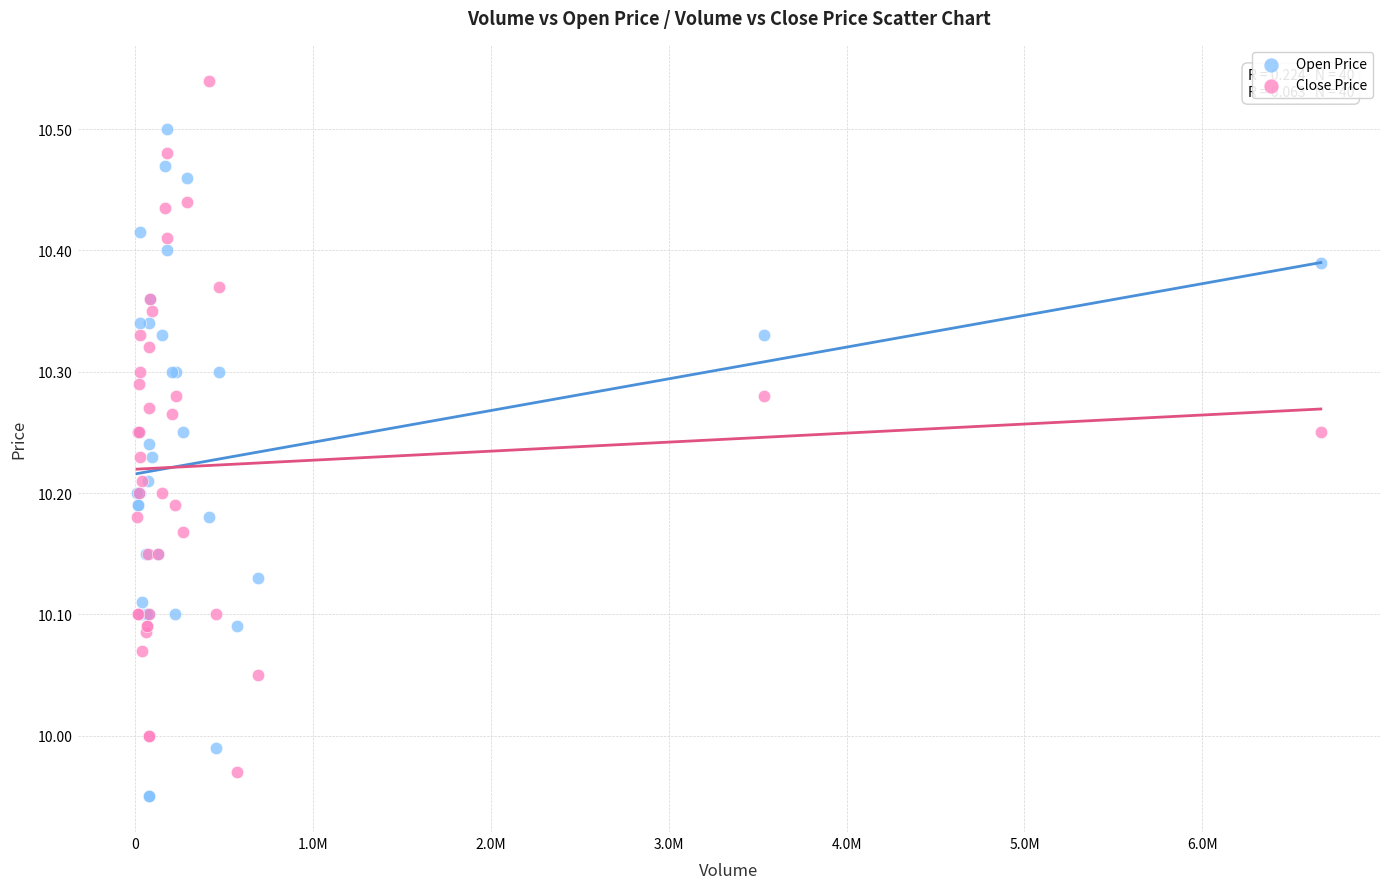

What is the X range (max minus min) for the scatter plot?

6658300.0